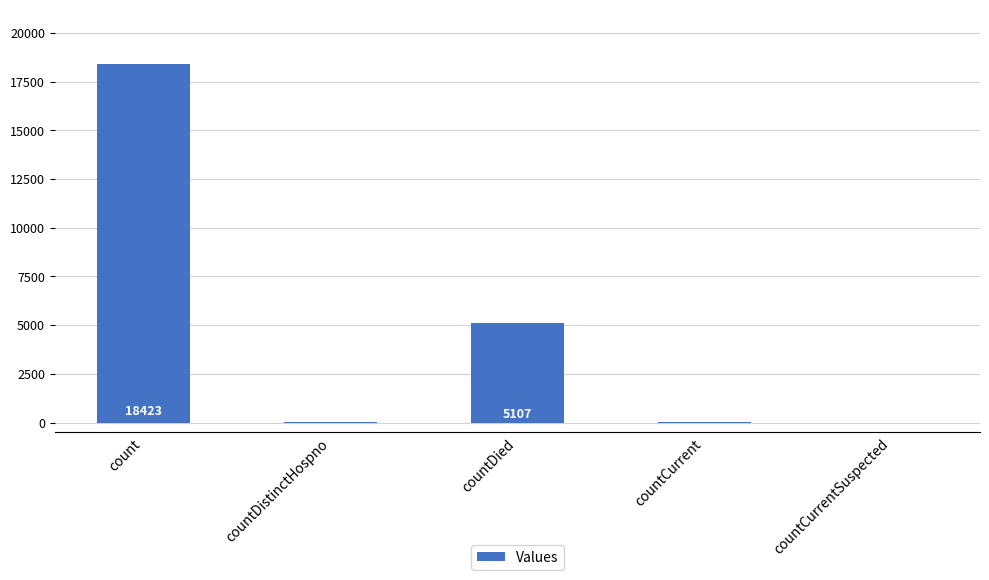

What is the sum of all values?

23607